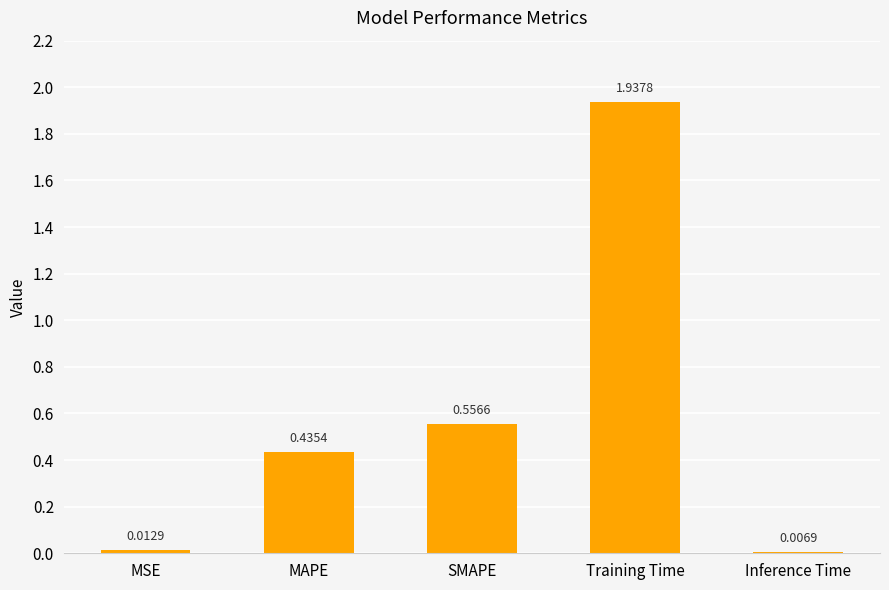

What is the sum of the values at MAPE and SMAPE?

1.0